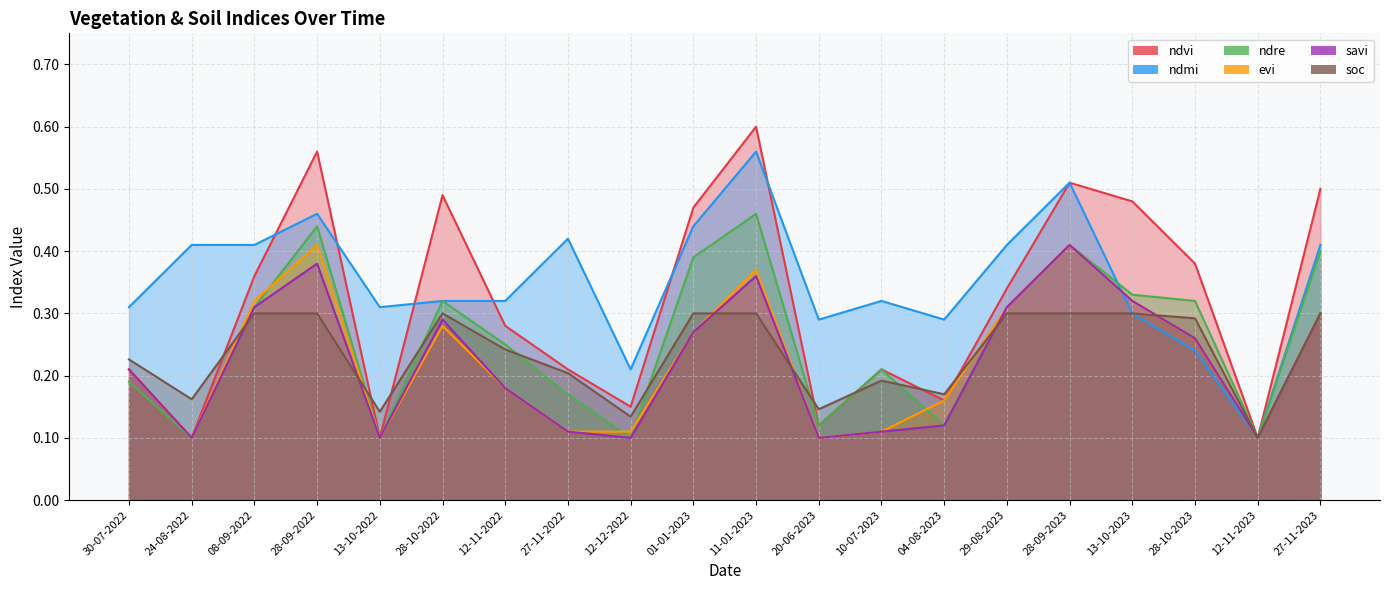

Which label corresponds to the smallest value in the chart?

24-08-2022